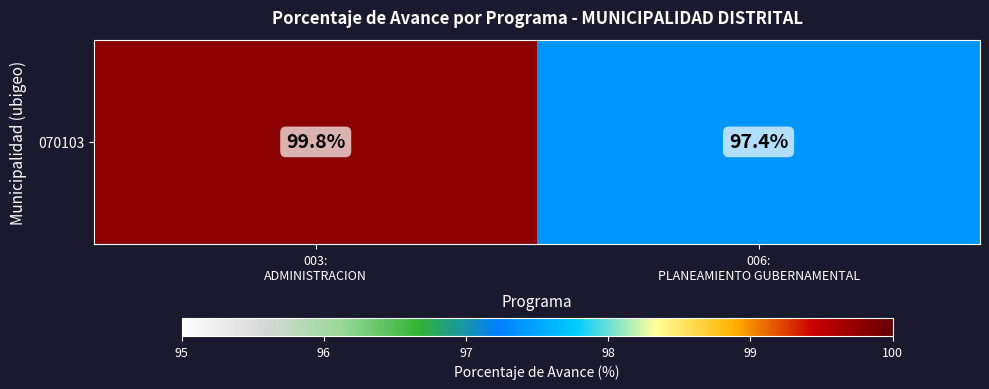

The chart shows a value of 97.4 at 006:
PLANEAMIENTO GUBERNAMENTAL. True or false?

True